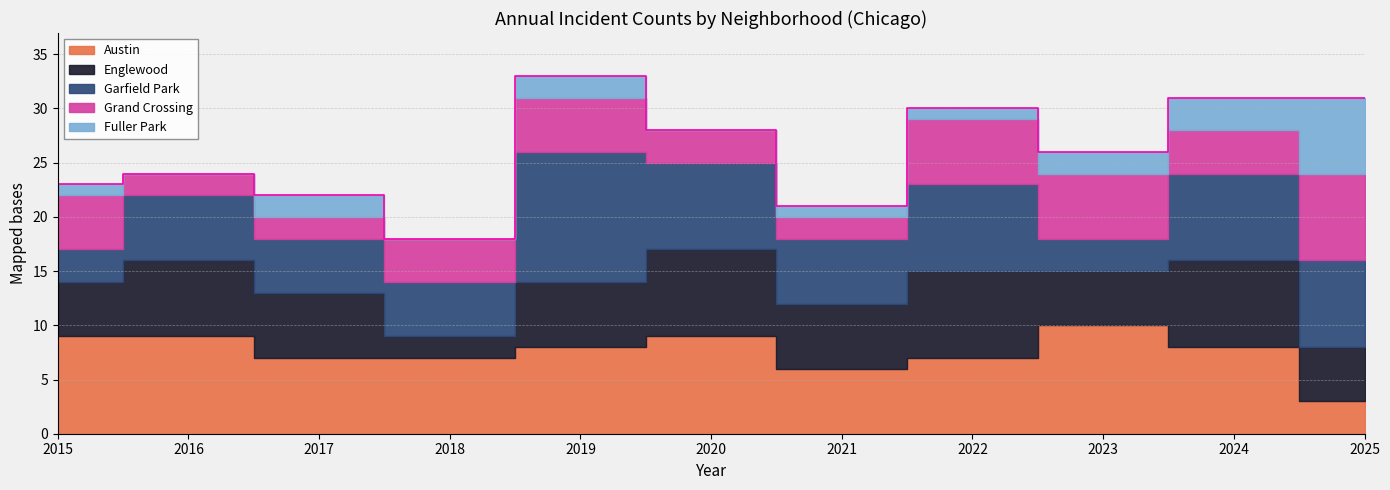

What is the difference between the highest and lowest values at 2017?

5